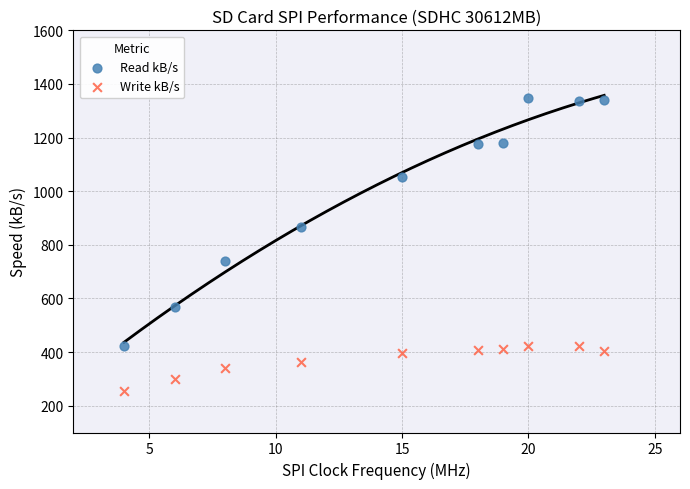

Across all data points, what is the range of Y values (max minus min)?

1093.8